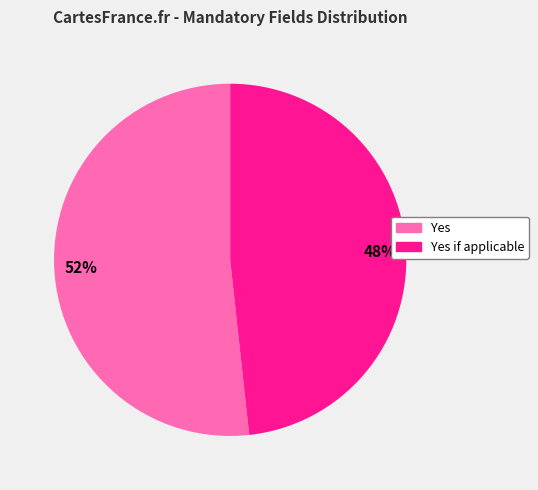

Is there a majority slice in this chart?

Yes